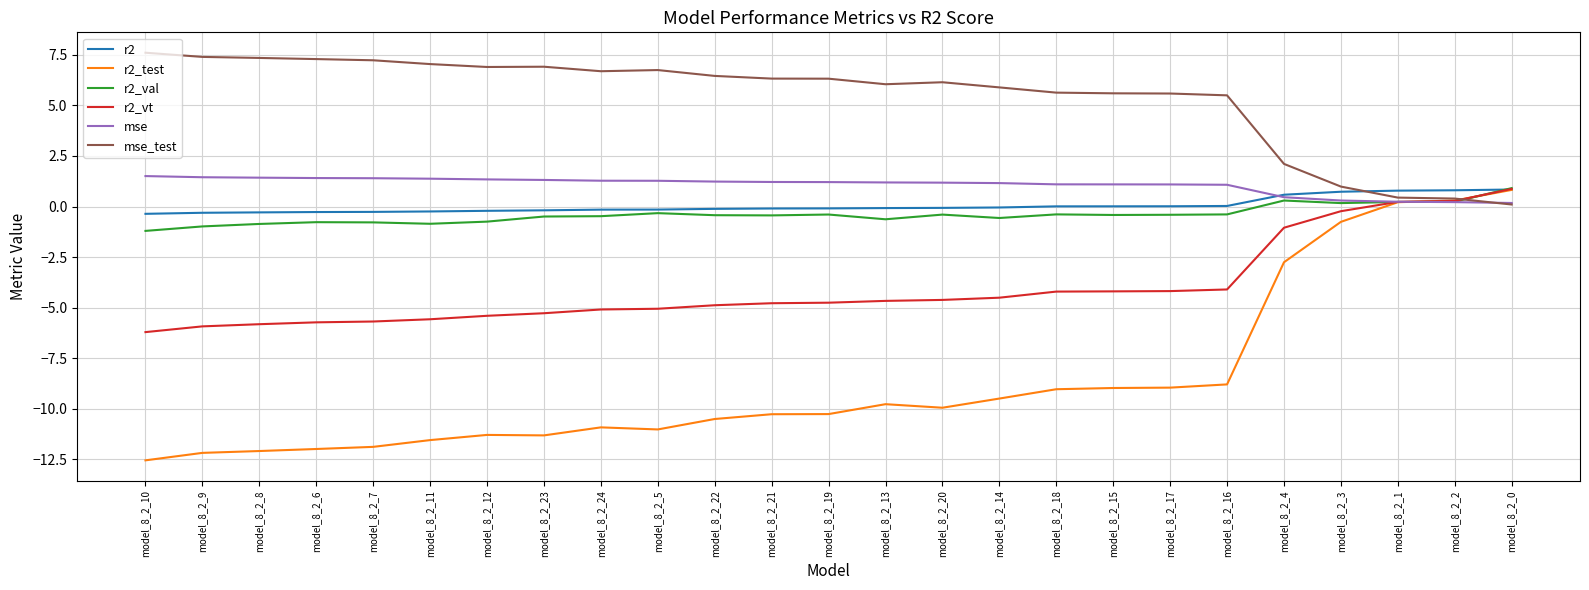

Which series has the largest total across all categories?

mse_test